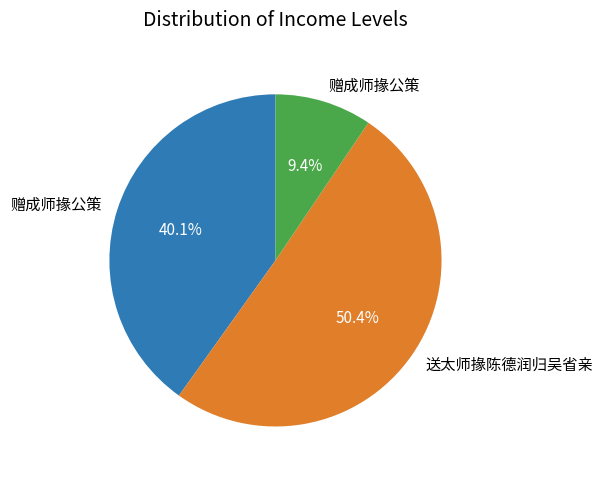

Is there a majority slice in this chart?

Yes